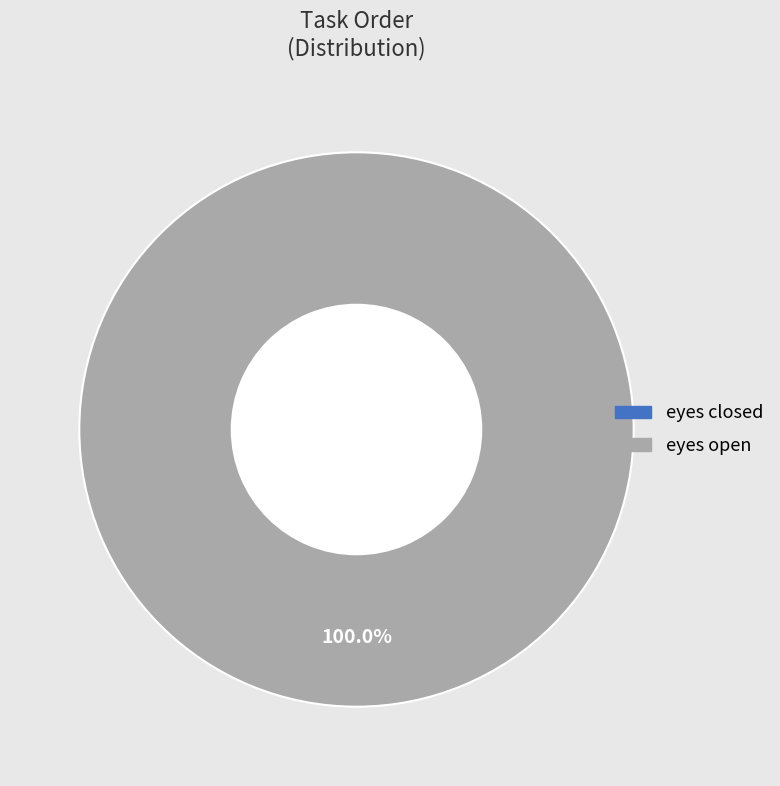

True or false: eyes closed accounts for 1% of the total.

False